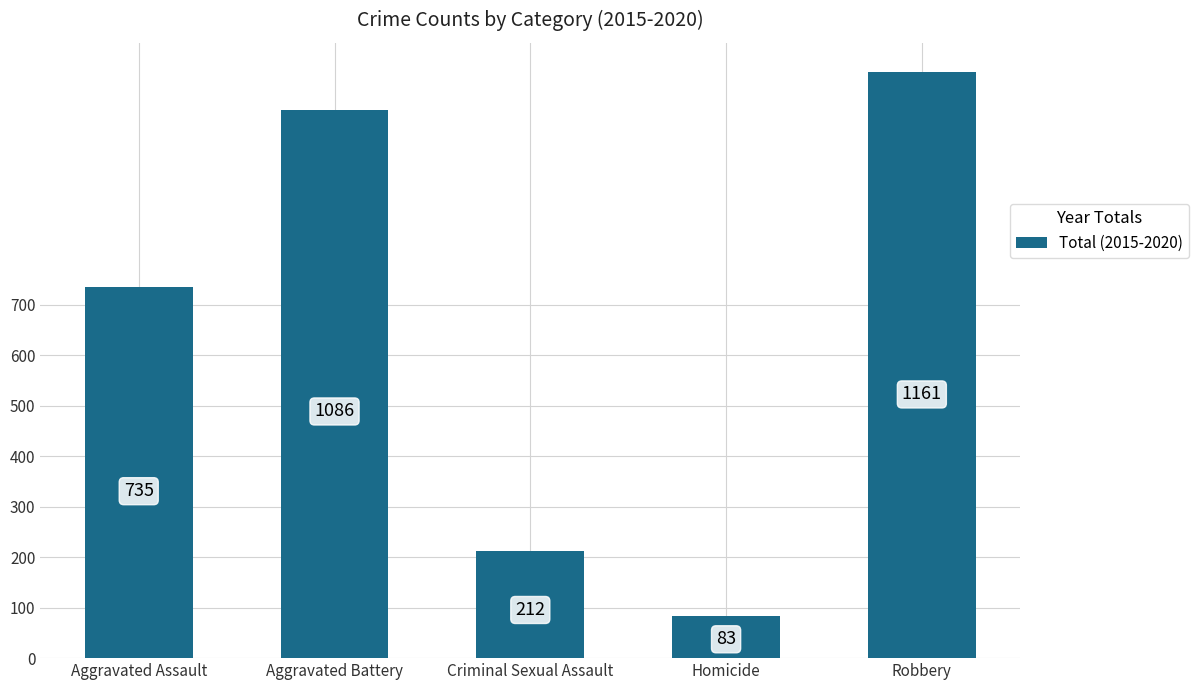

What is the value of the 3rd bar from the left?

212